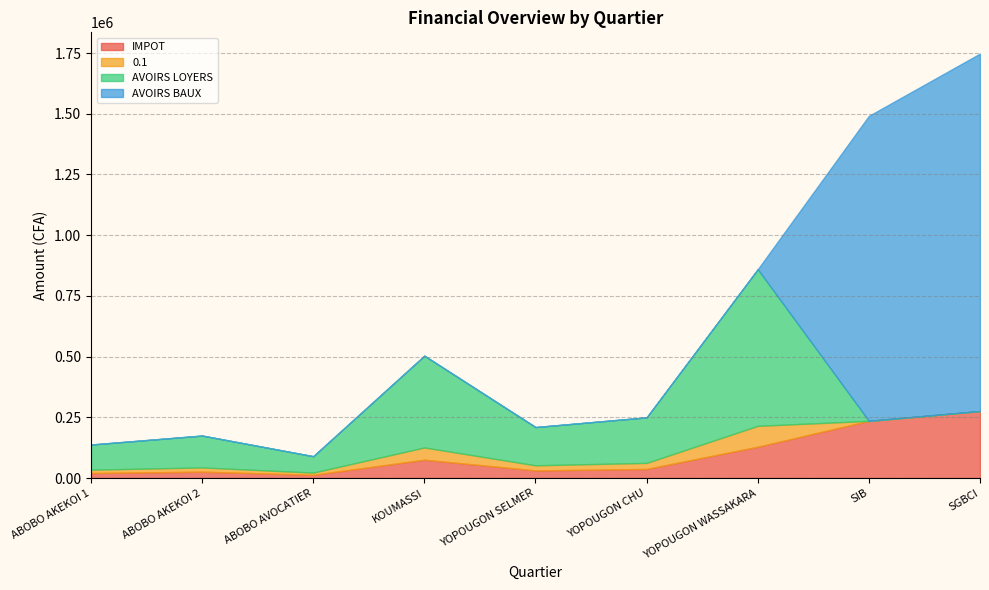

What are all the series names shown in the legend?

IMPOT, 0.1, AVOIRS LOYERS, AVOIRS BAUX